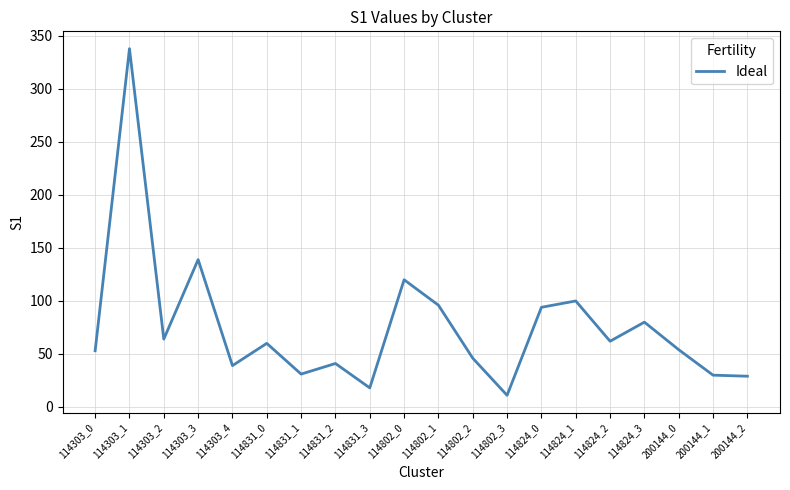

What is the maximum value shown in the chart?

338